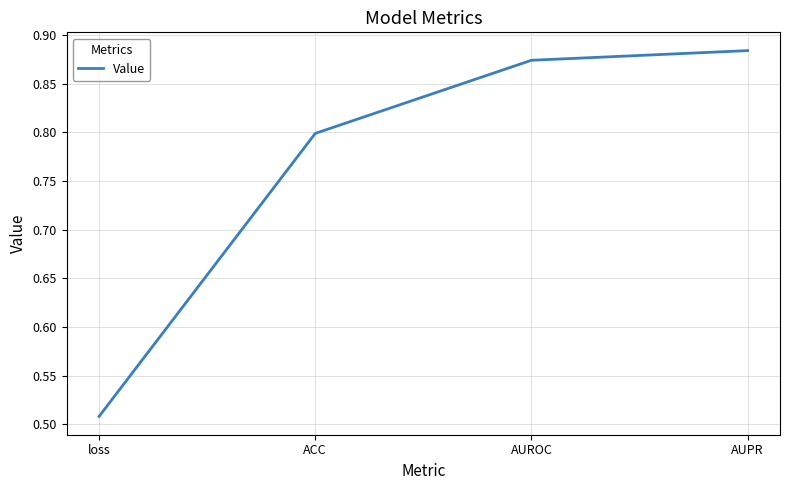

Rank the categories by value from lowest to highest.

loss, ACC, AUROC, AUPR